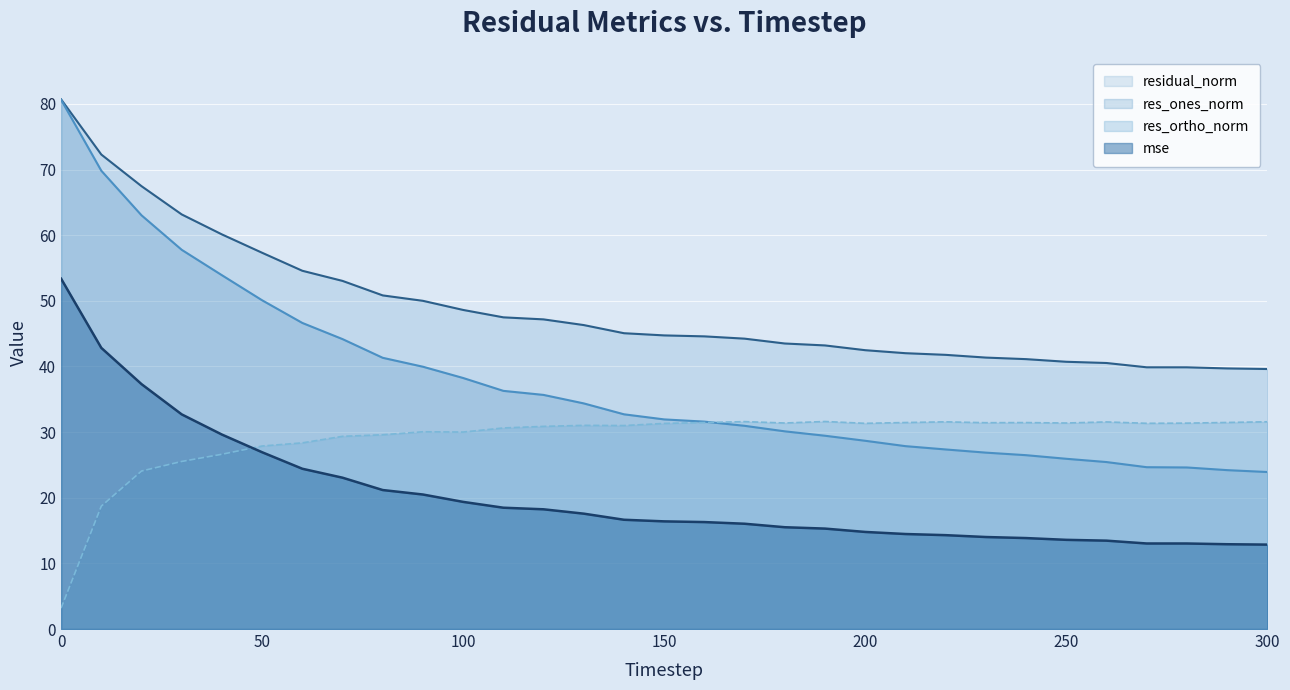

Read the mse value at 20.

37.3